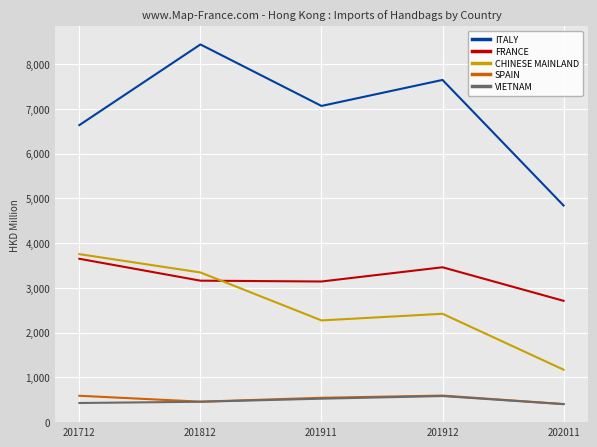

Which series has the largest range (max minus min)?

ITALY